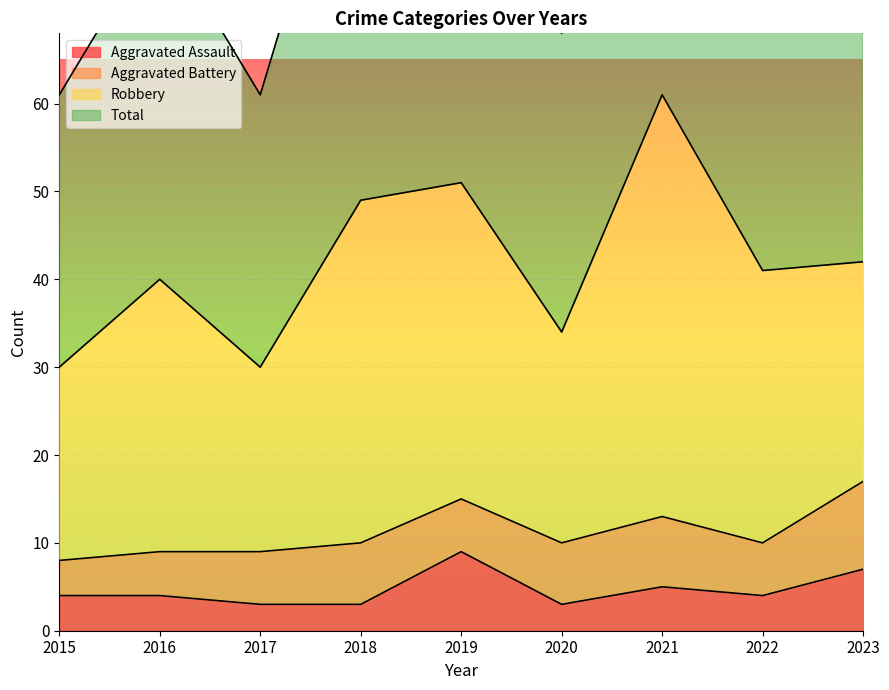

Is the value of Aggravated Assault at 2015 greater than the value of Total at 2017?

No